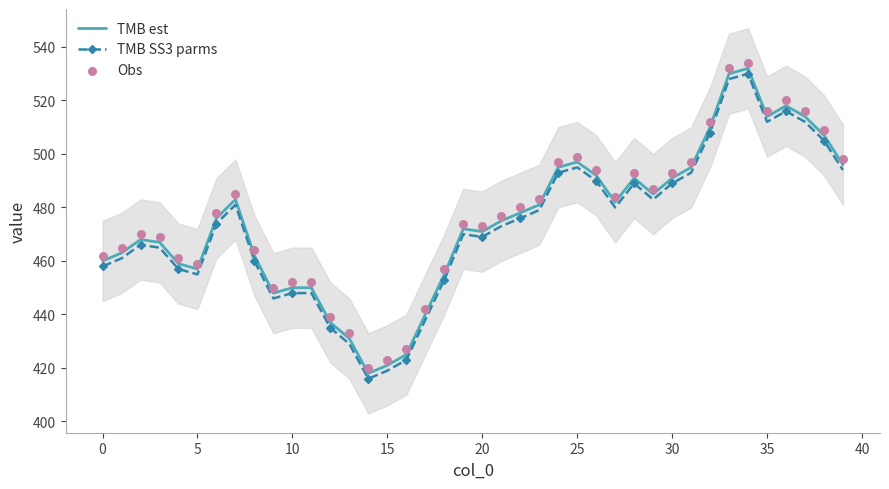

What value does the TMB est series have at 10, to the nearest 10?

450